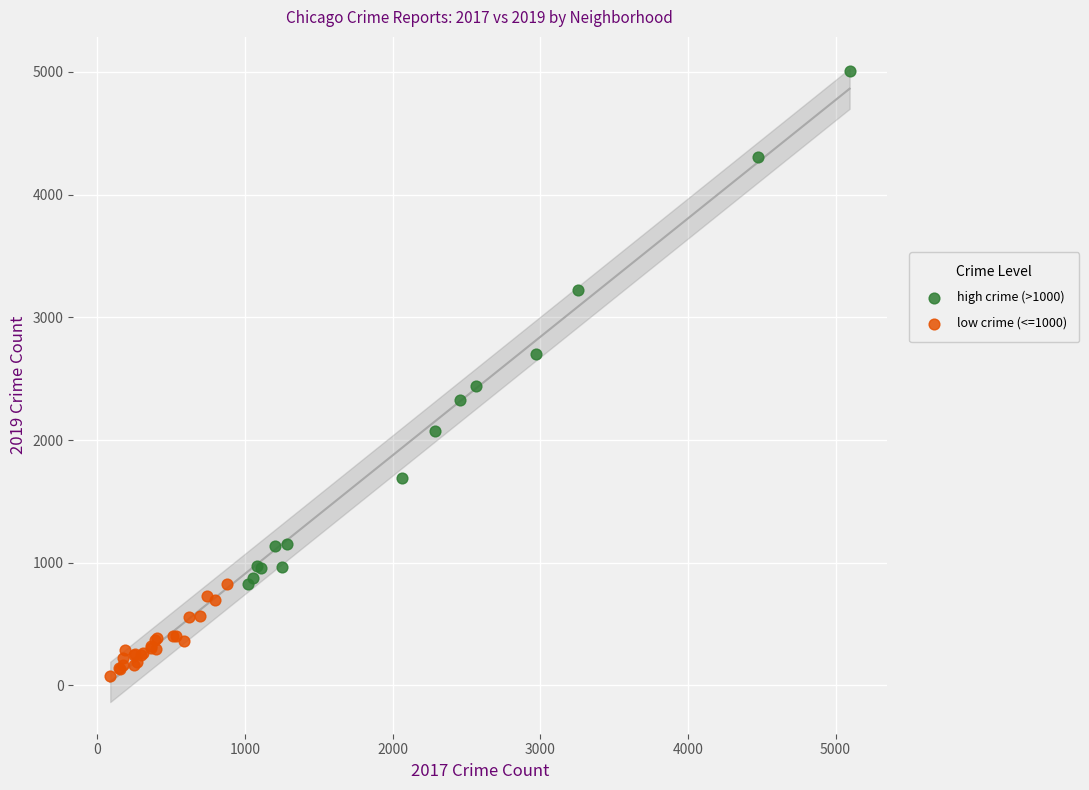

Which series reaches the maximum Y coordinate?

high crime (>1000)